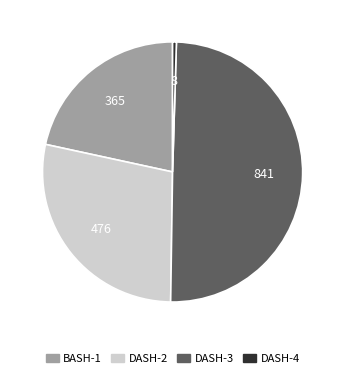

Approximately how many times larger is the value at DASH-3 compared to DASH-4?

105.1